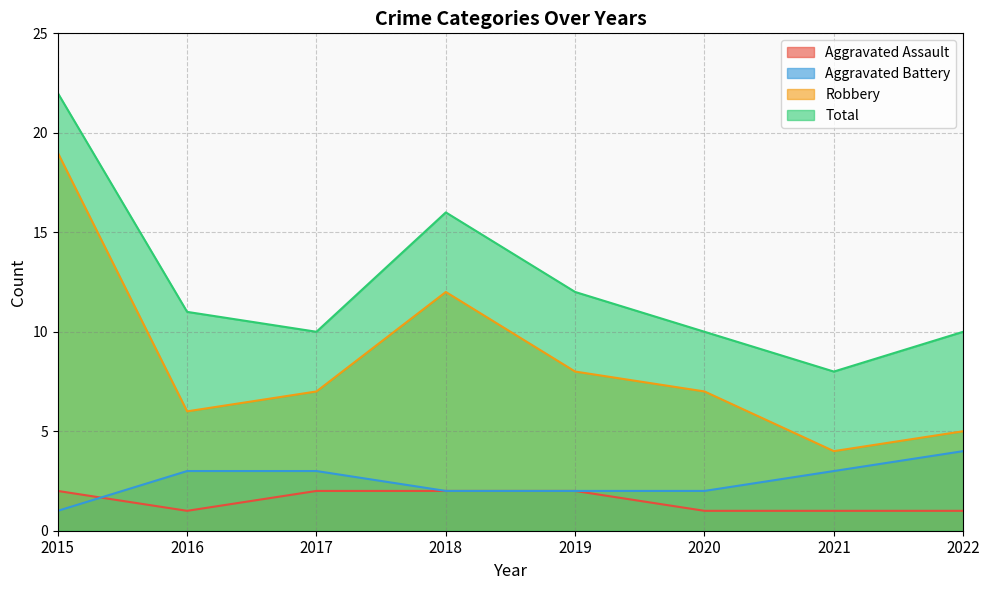

What is the sum of the Total values at 2015 and 2017?

32